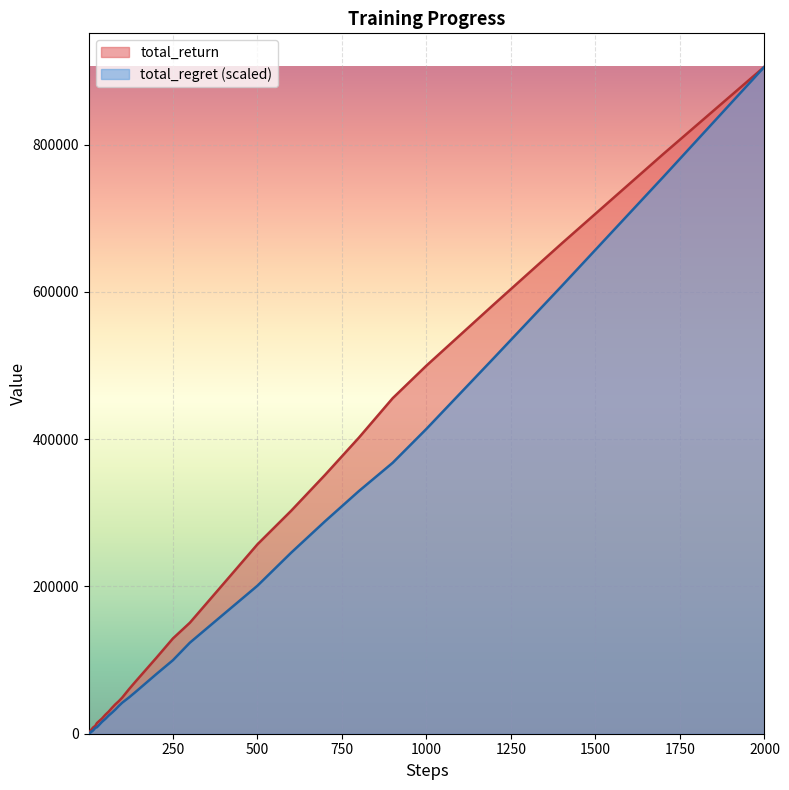

Count the number of data series in this chart.

2